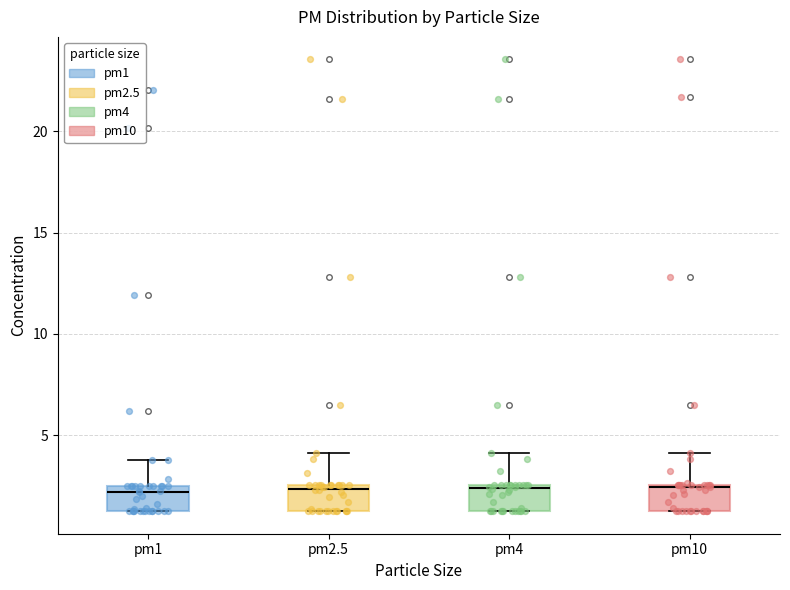

Reading left to right, transcribe this box plot: for each box, give where its median line is, the range the box spans, and where its two whiskers end, as read against the y-axis. The values are not printed on the chart, so give them approximately, as read against the axis.

pm1: median 2.0, box 1.5 to 2.5, whiskers 1.5 to 4.0
pm2.5: median 2.5 (just below the box's upper edge), box 1.5 to 2.5, whiskers 1.5 to 4.0
pm4: median 2.5, box 1.5 to 2.5, whiskers 1.5 to 4.0
pm10: median 2.5 (drawn on the box's upper edge), box 1.5 to 2.5, whiskers 1.5 to 4.0